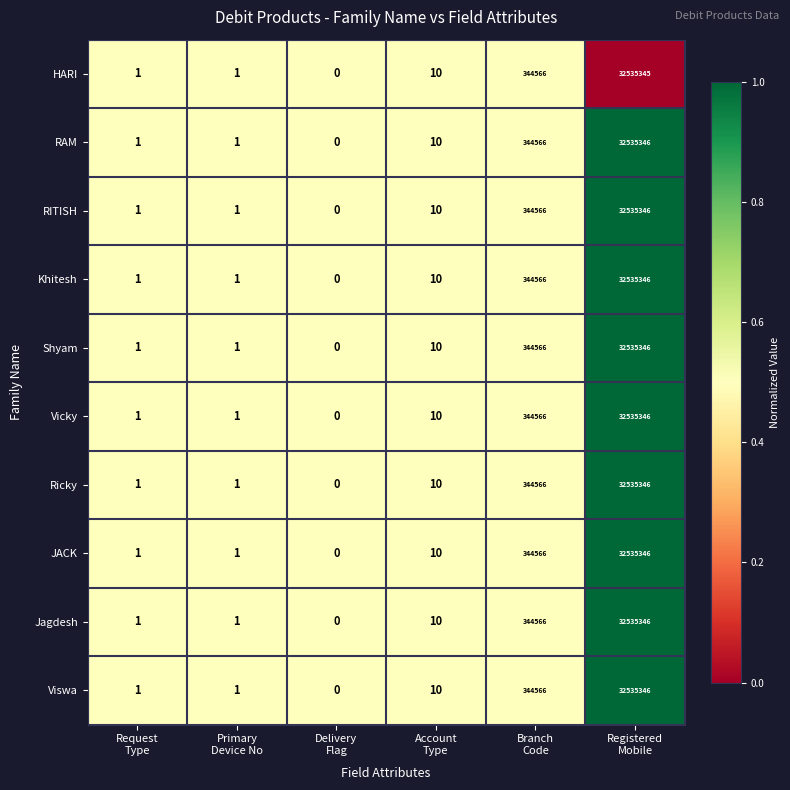

What is the difference between the maximum and minimum values in the HARI series?

32535345